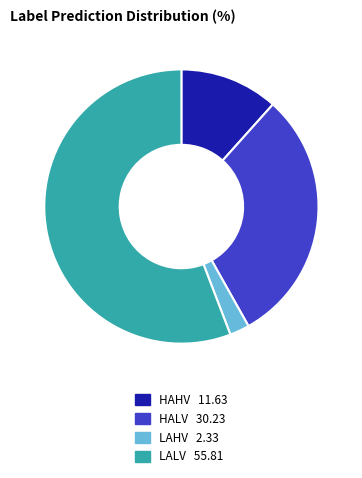

Between LAHV and HALV, which is larger?

HALV